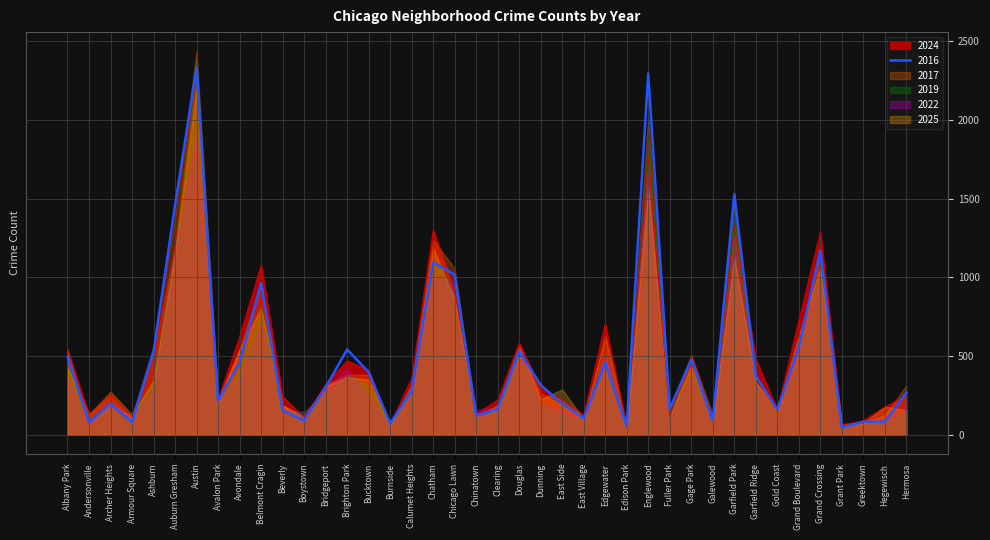

Rank the categories by 2025 value from lowest to highest.

Edison Park, Grant Park, Burnside, Greektown, Galewood, East Village, Boystown, Chinatown, Fuller Park, Armour Square, Andersonville, Hermosa, Gold Coast, Hegewisch, Clearing, Beverly, Avalon Park, Dunning, Archer Heights, East Side, Calumet Heights, Bridgeport, Garfield Ridge, Ashburn, Bucktown, Brighton Park, Albany Park, Gage Park, Avondale, Douglas, Edgewater, Grand Boulevard, Belmont Cragin, Chicago Lawn, Grand Crossing, Garfield Park, Auburn Gresham, Chatham, Englewood, Austin